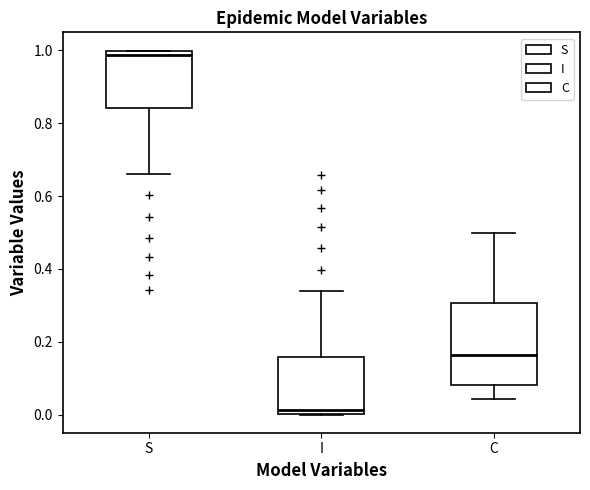

Where does the lower whisker of the box for S end on the y-axis? The values are not printed on the chart, so give them approximately, as read against the axis.

0.66